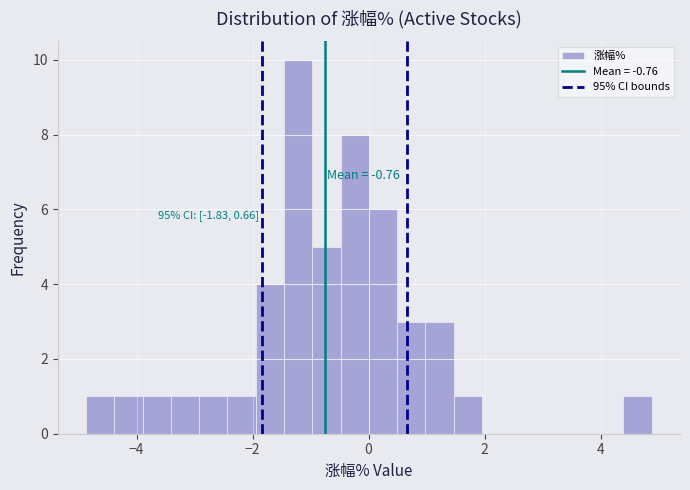

Around what value on the x-axis is the tallest bar? Give the approximate position of its centre, as read against the axis.

-1.2